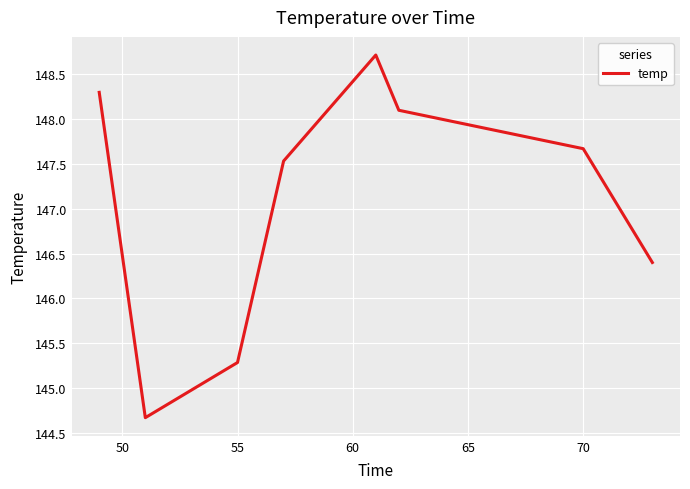

True or false: there are more than 0 points higher than both neighbors.

True